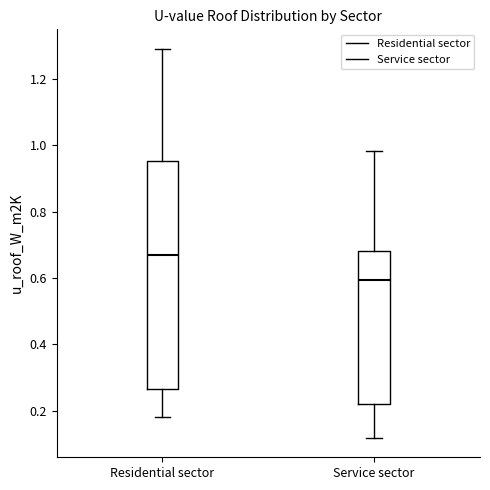

Which box has the highest median line?

Residential sector